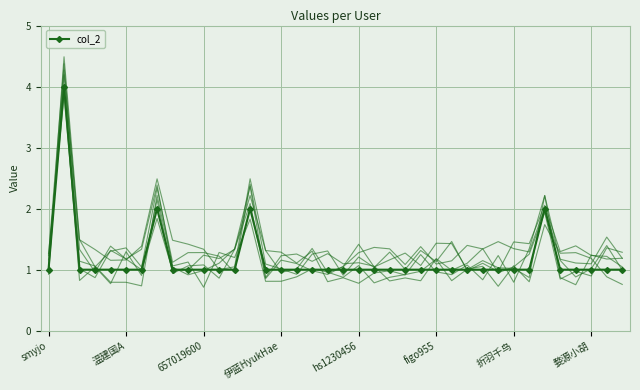

How many distinct data groups are displayed?

1